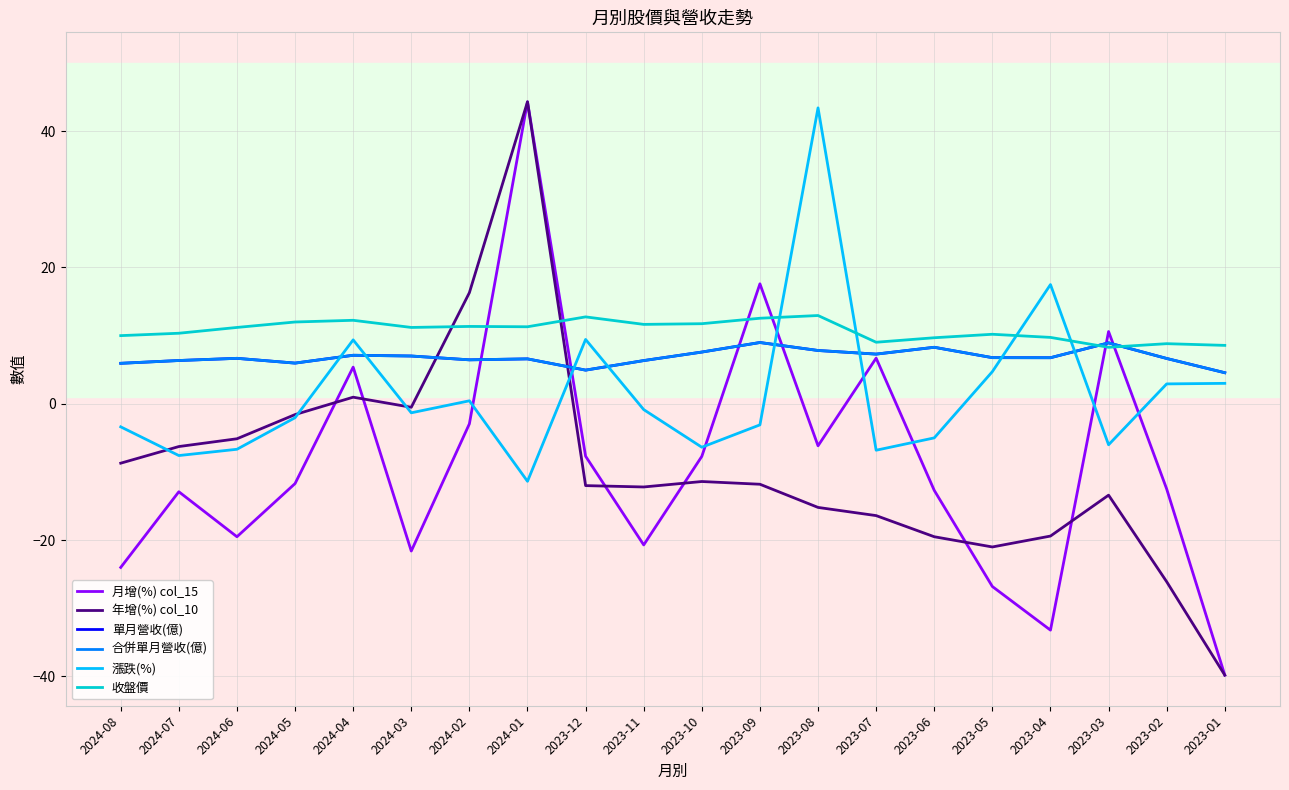

Does the chart display data point markers on the line(s)?

No